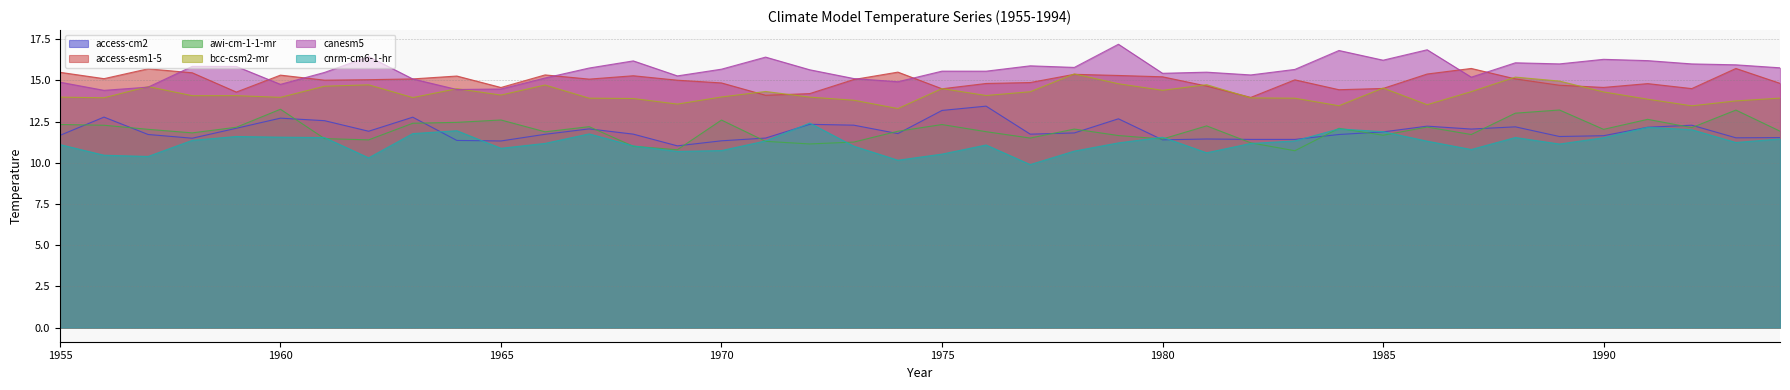

The value of awi-cm-1-1-mr at 1962 is 17.2. True or false?

False